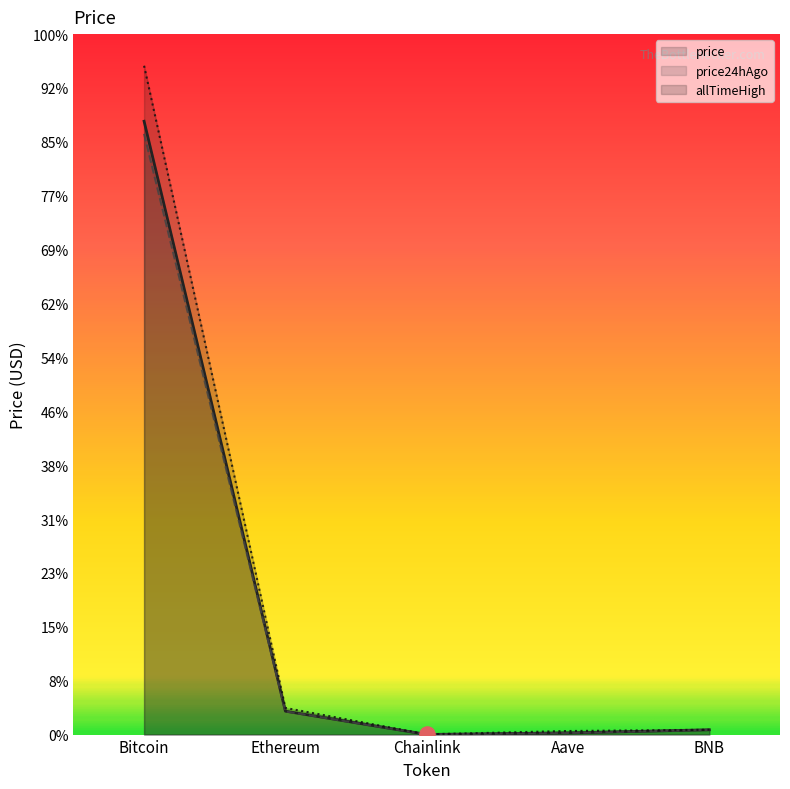

Which series has the largest Y range (max minus min)?

allTimeHigh